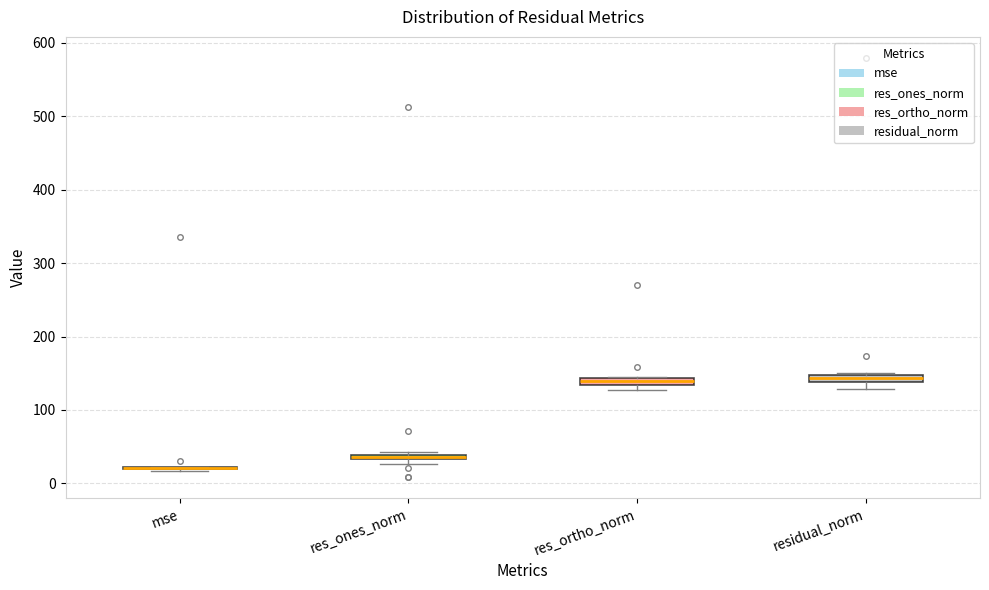

Where is the upper edge of the box for residual_norm on the y-axis? The values are not printed on the chart, so give them approximately, as read against the axis.

150